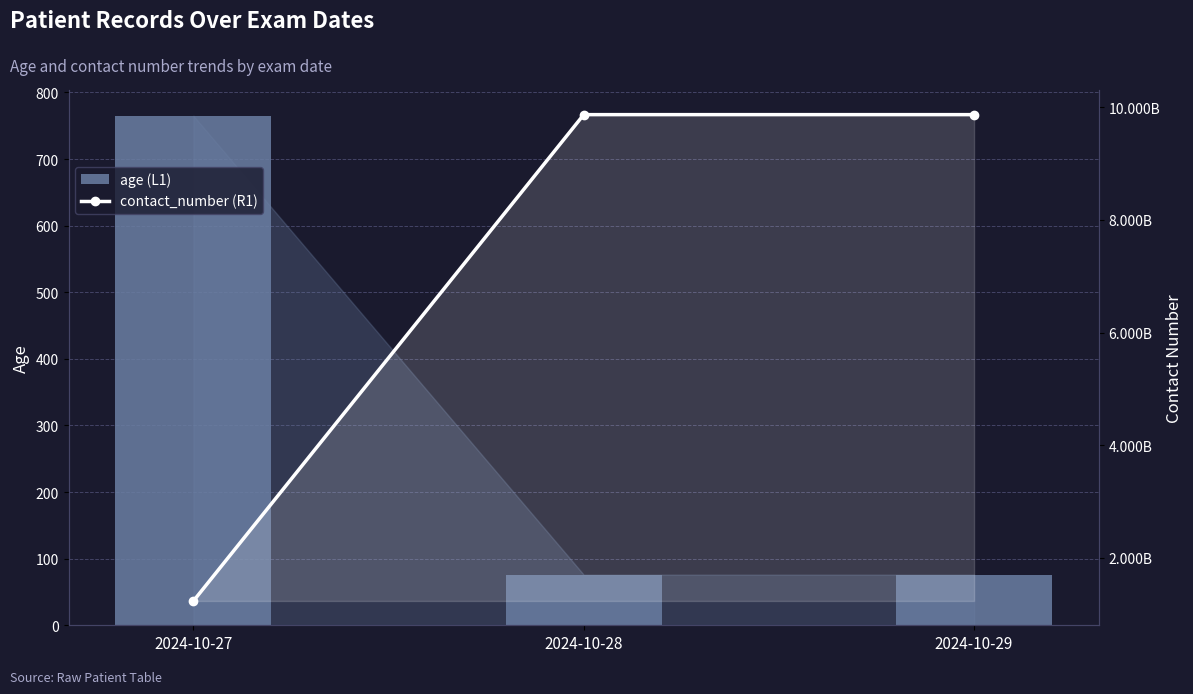

Reading right to left, transcribe all the data shown in this chart.

age (L1): 2024-10-29=76.0	2024-10-28=76.0	2024-10-27=765.0
contact_number (R1): 2024-10-29=9867546778.0	2024-10-28=9867546772.8	2024-10-27=1234567890.0